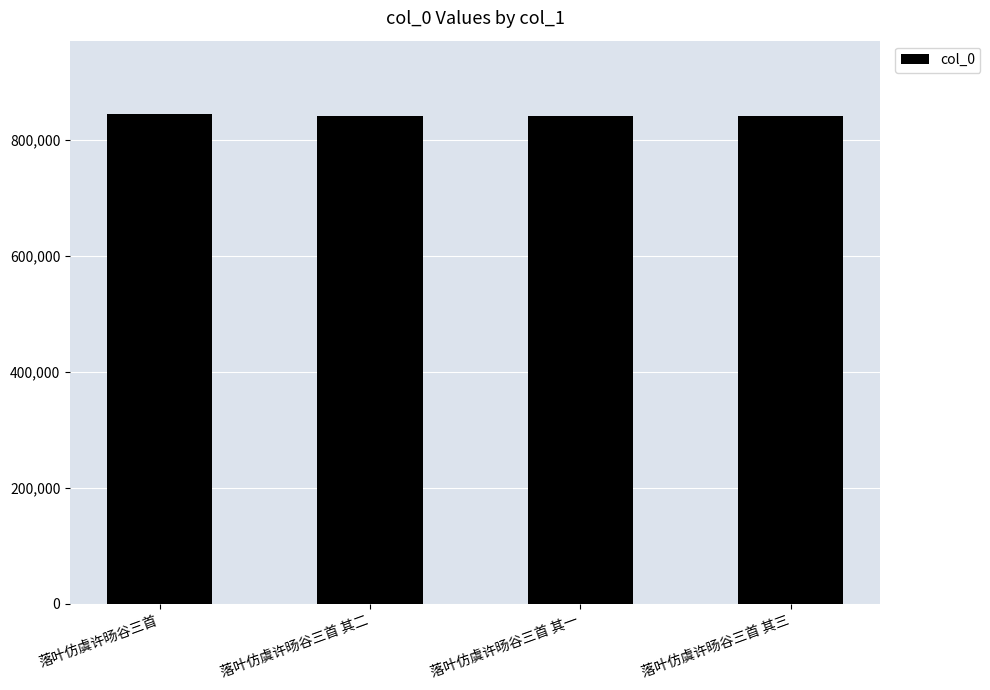

What is the label of the 3rd bar from the left?

落叶仿虞许旸谷三首 其一